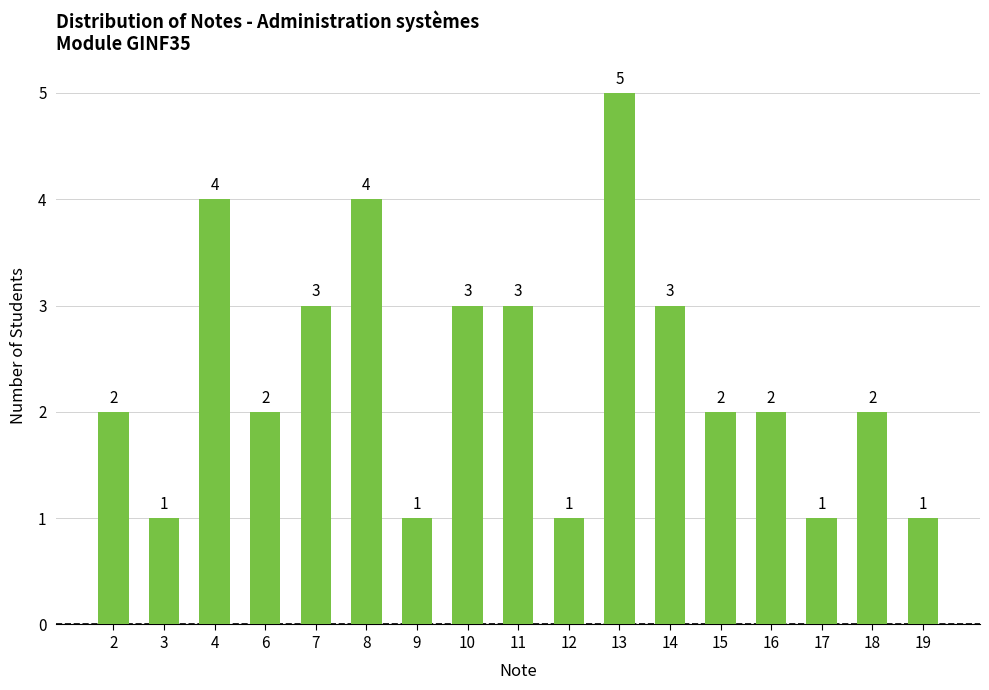

How many values are between 1 and 3?

14